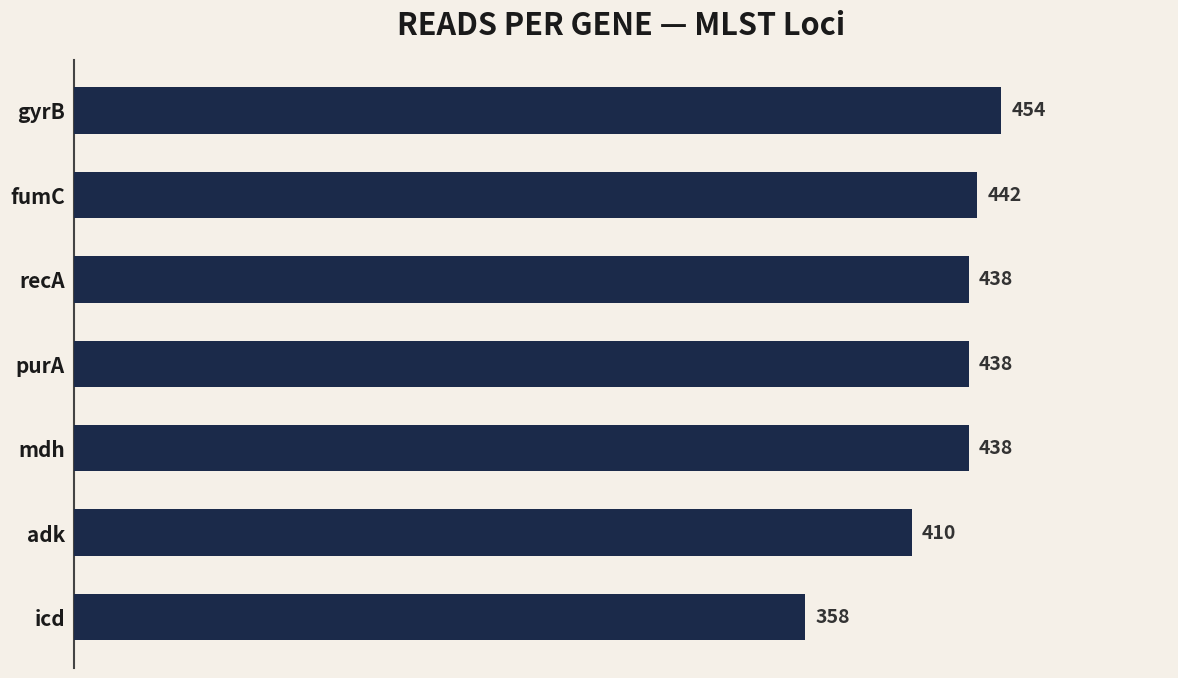

What is the minimum value shown in the chart?

358